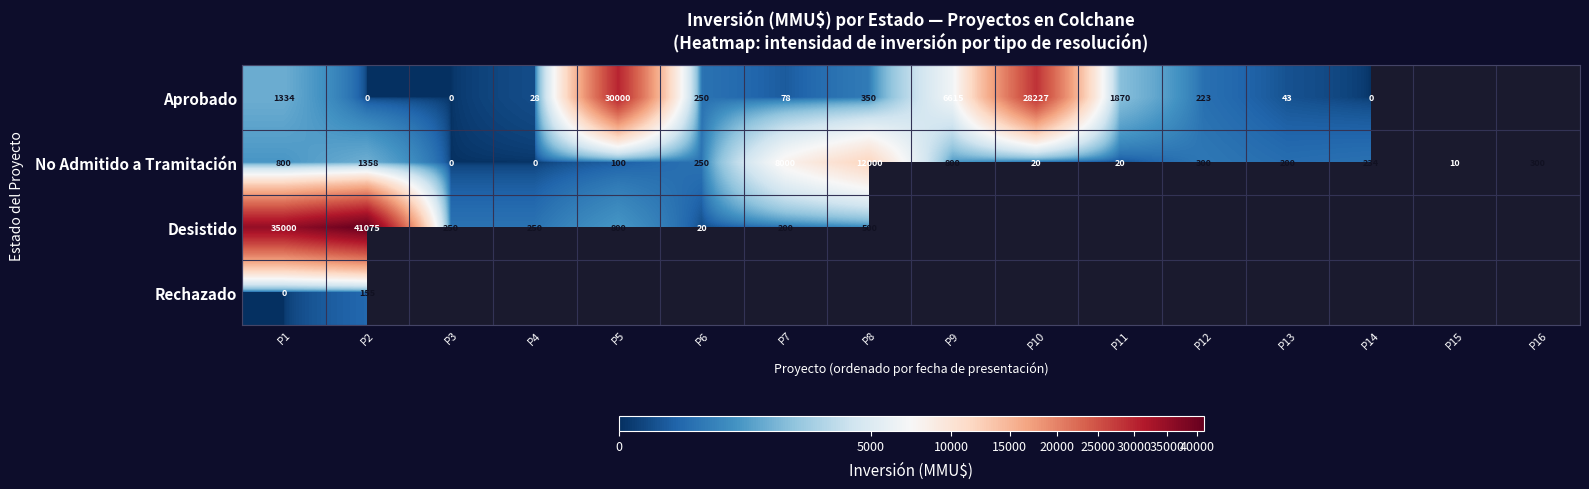

What is the spread (max minus min) of values at P1?

35000